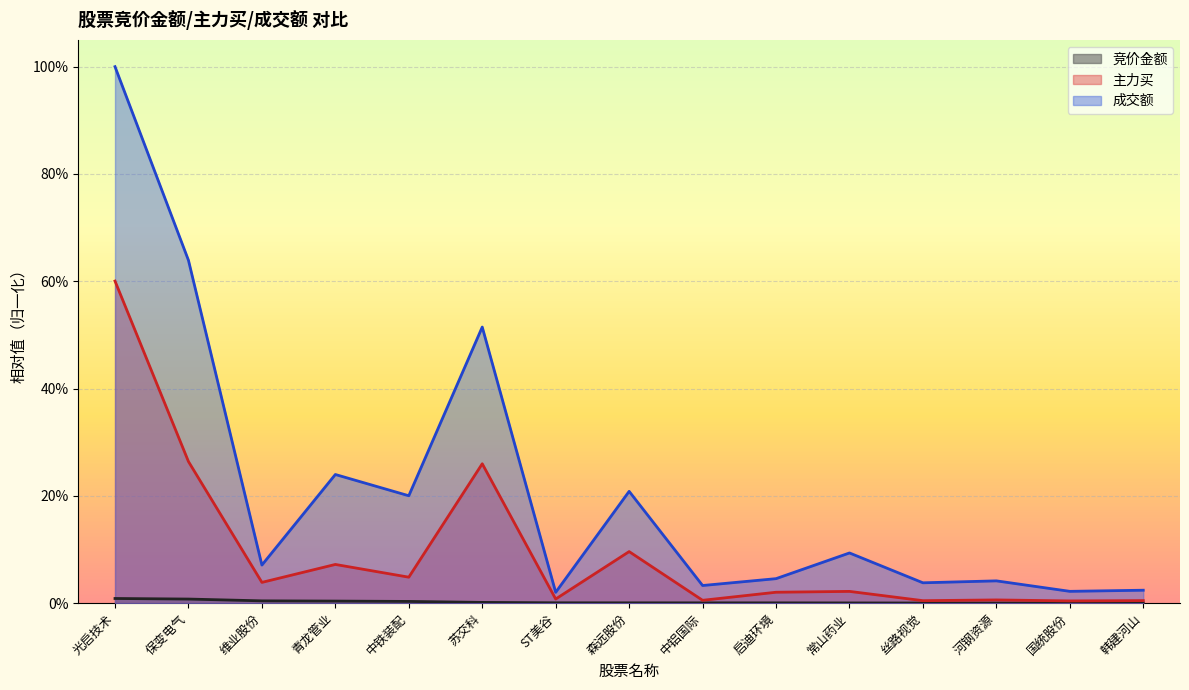

What is the spread (max minus min) of values at 常山药业?

0.1